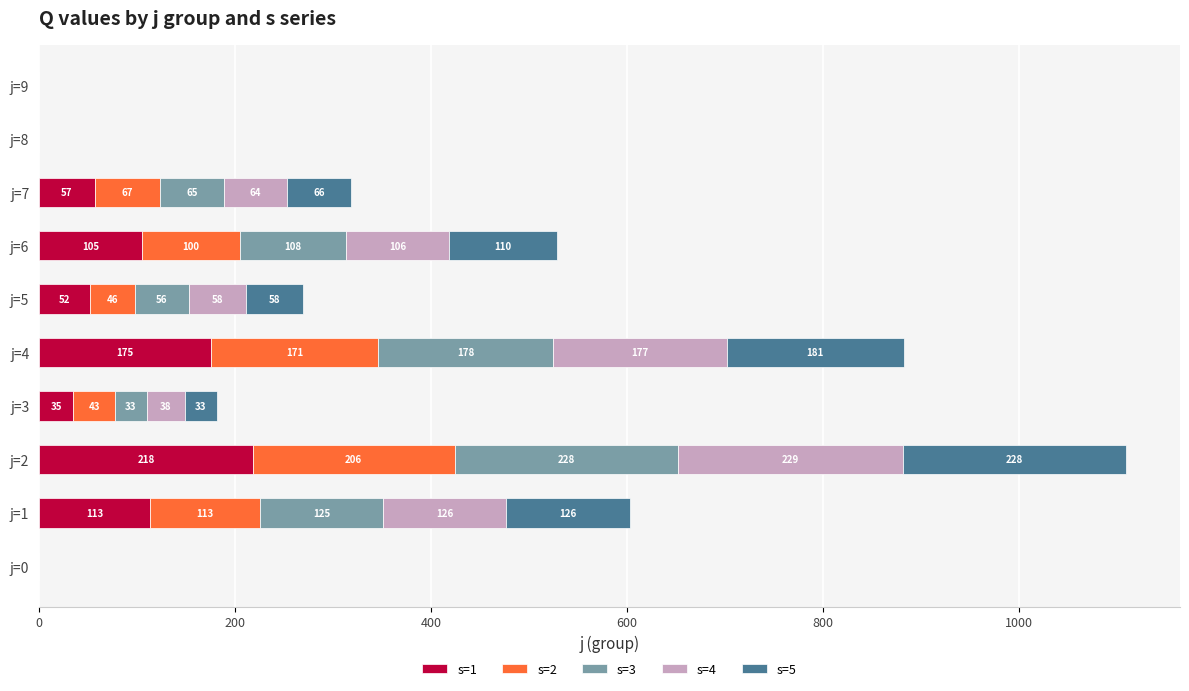

What is the average value of the s=1 series?

75.5